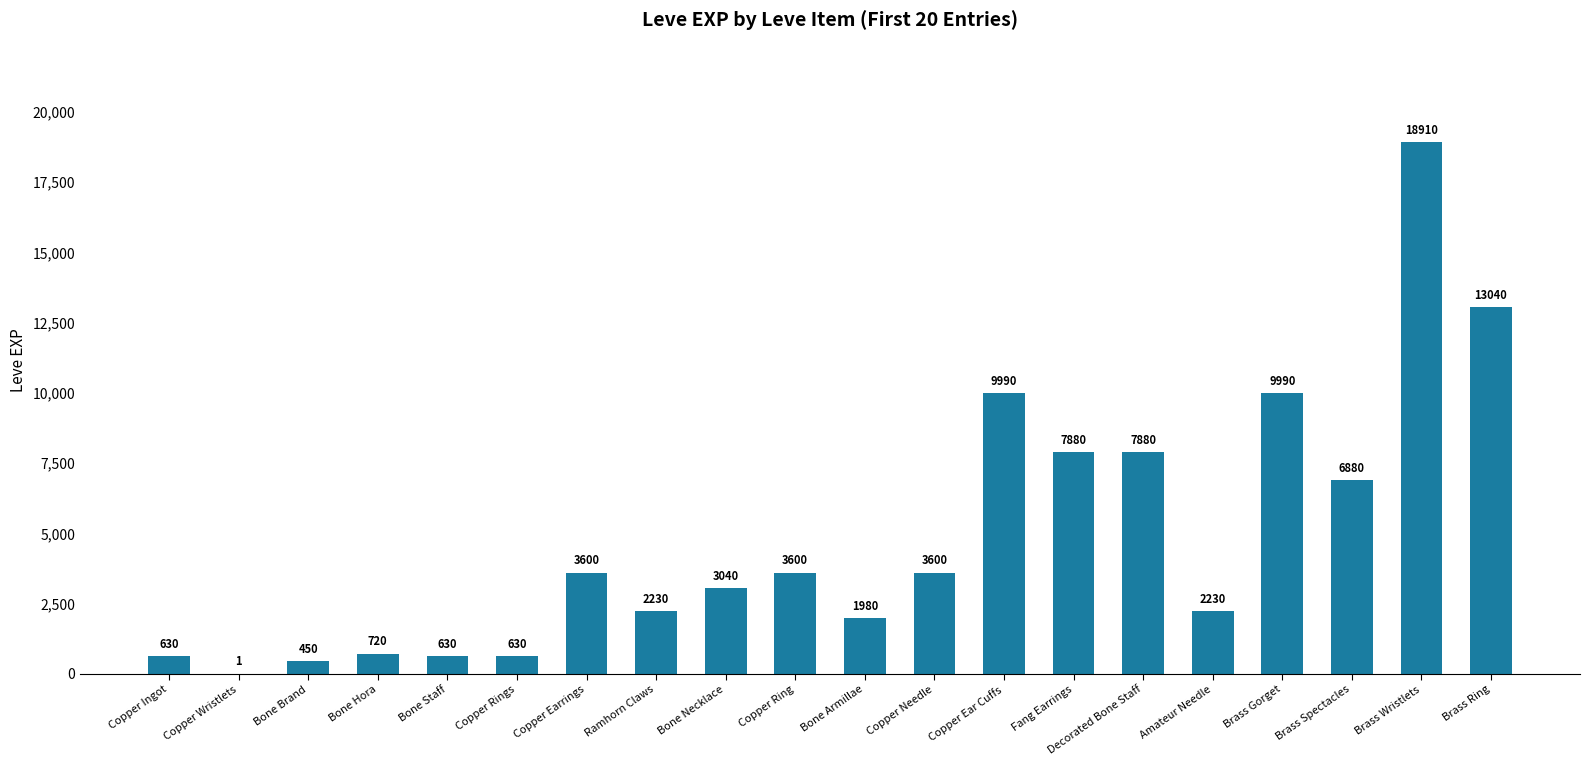

What value does the data have at Bone Necklace?

3040